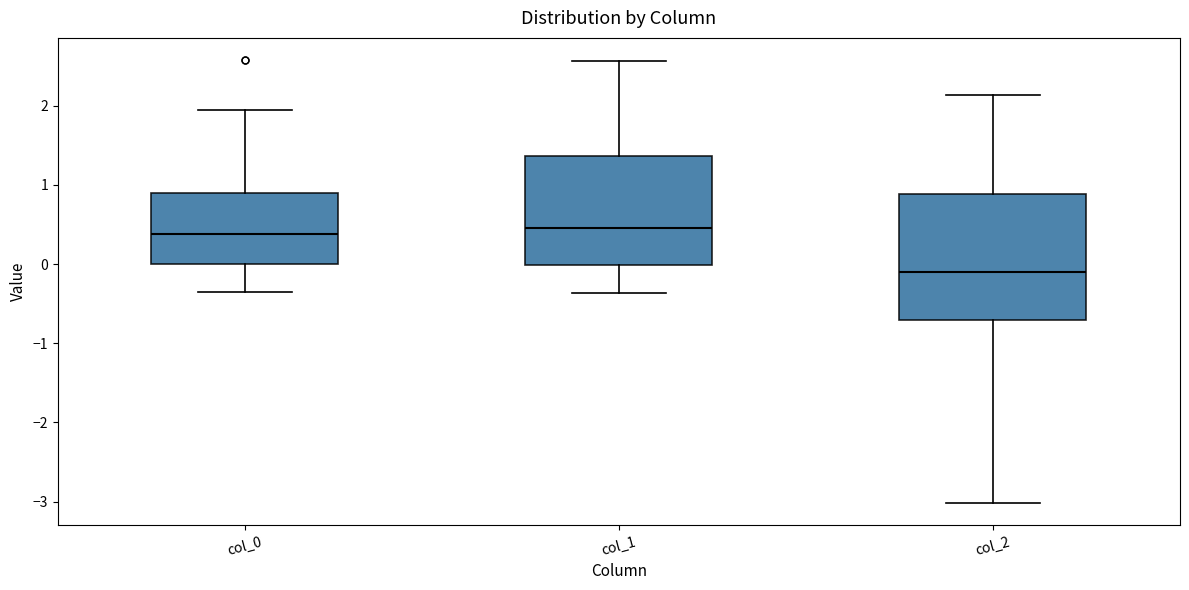

Comparing the boxes themselves (not the whiskers), which one is the tallest?

col_2